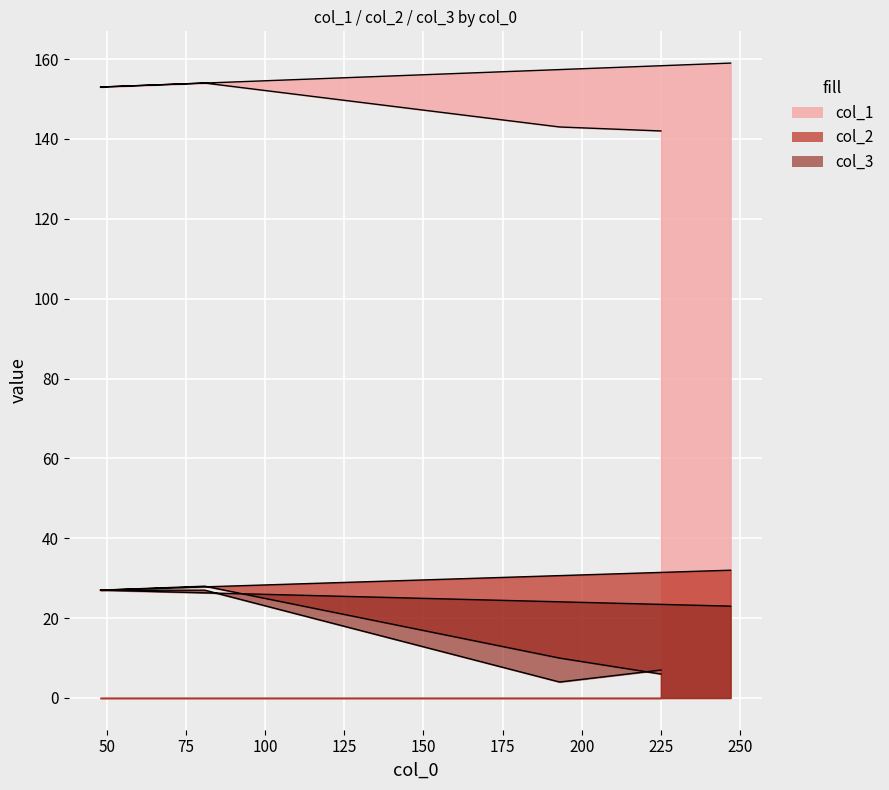

Where is col_2 nearest to the value 19?

48